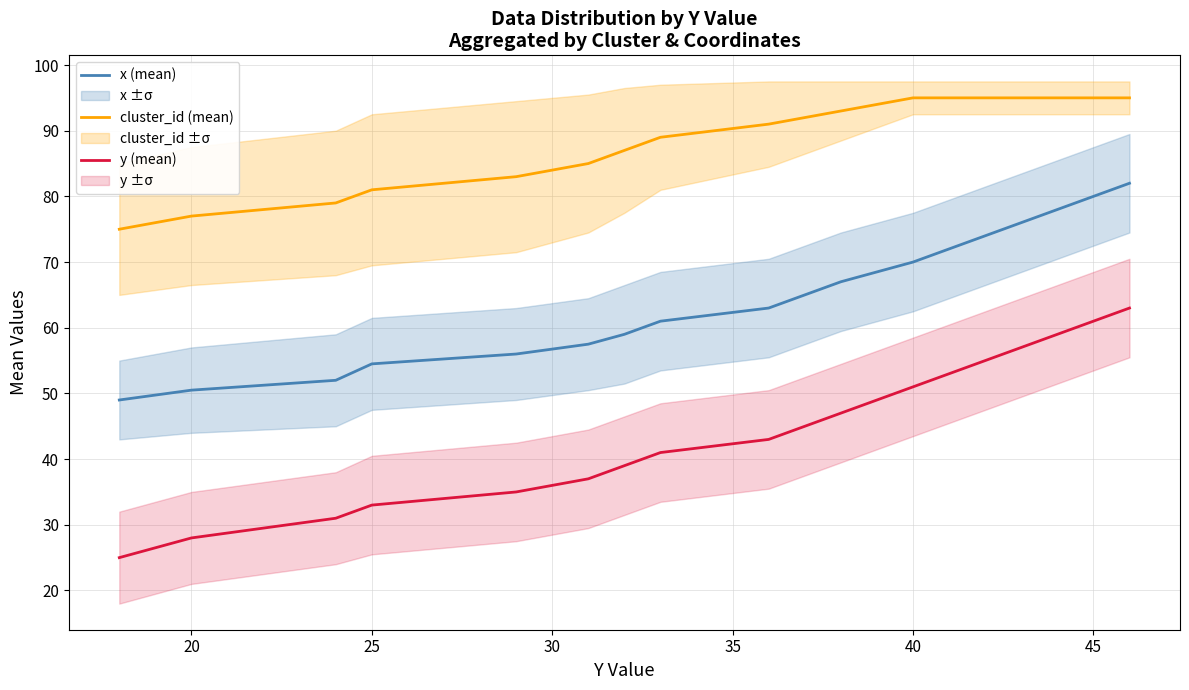

What is the minimum value for x (mean)?

49.0